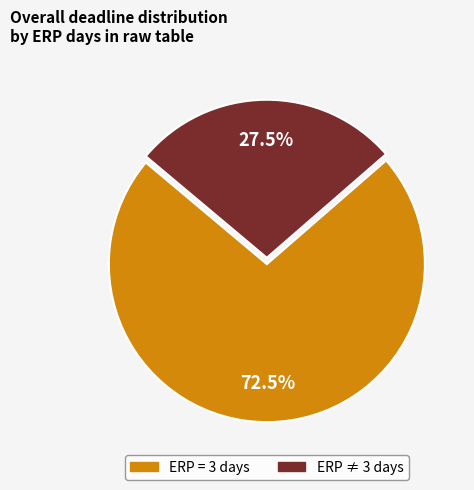

Does any single category account for the majority?

Yes